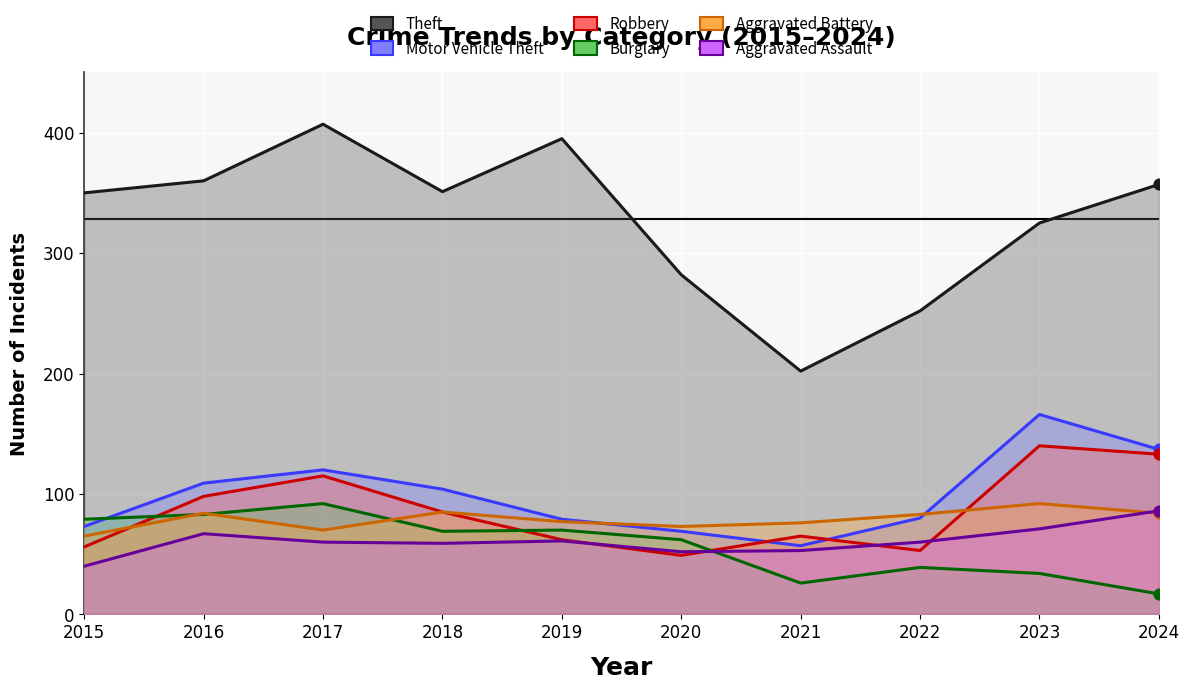

At which category is the sum across all series the highest?

2017